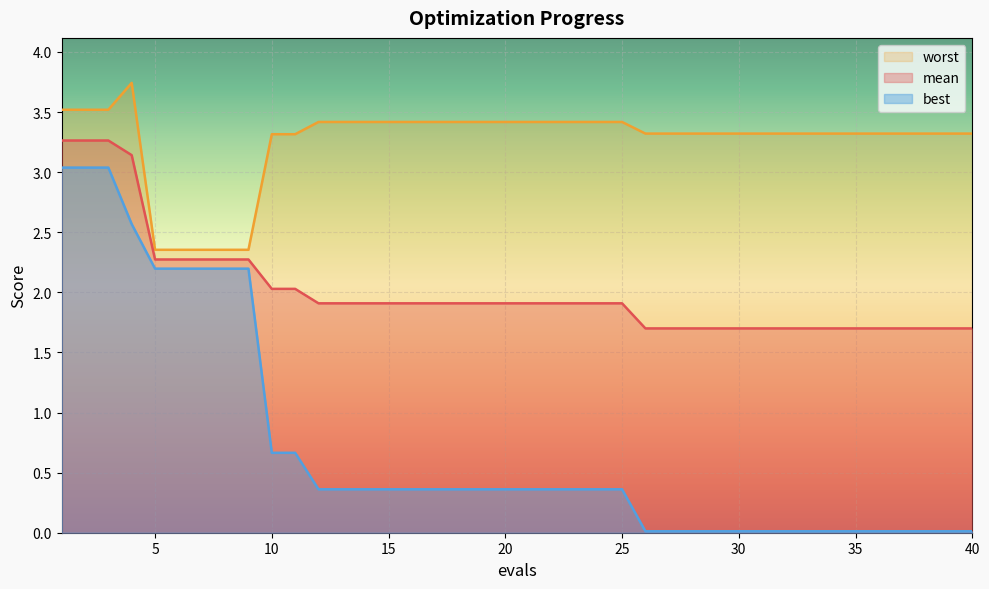

What is the total value across all series at 3?

9.8